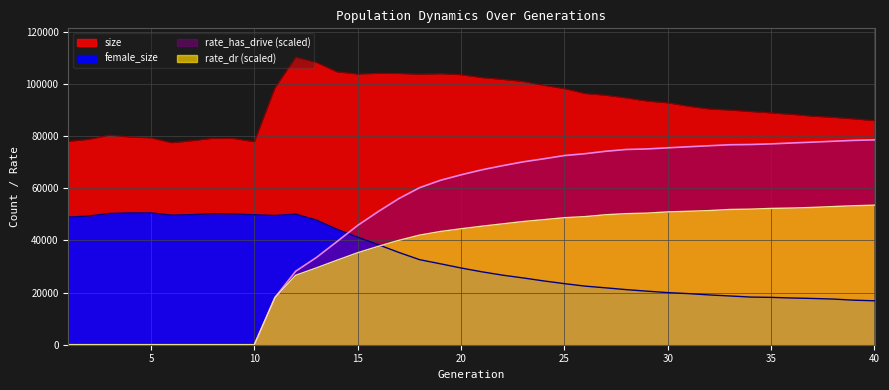

True or false: rate_dr and rate_has_drive intersect in this chart.

False